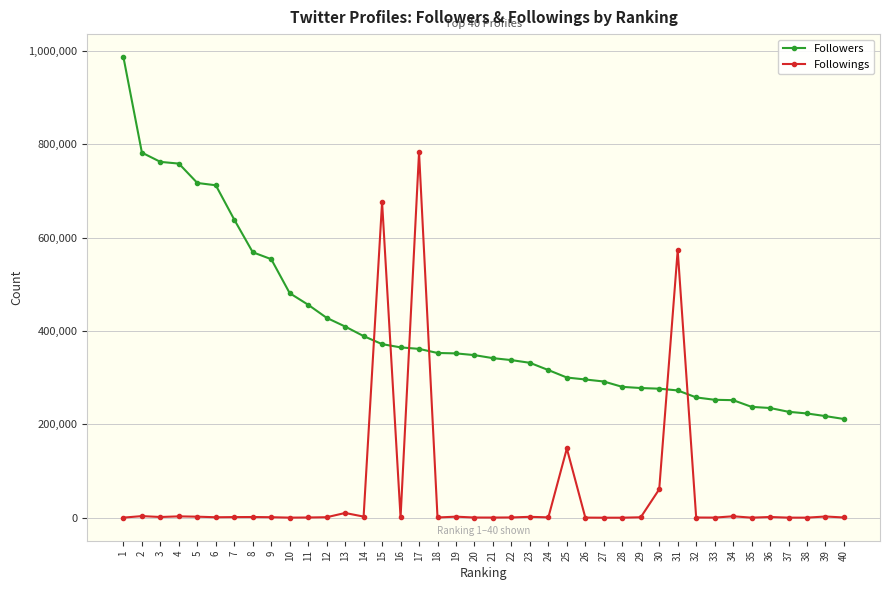

What are all the series names shown in the legend?

Followers, Followings